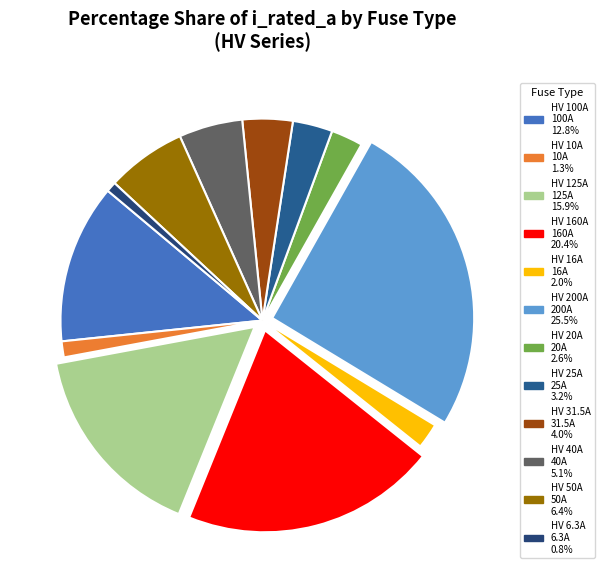

Is there a majority slice in this chart?

No